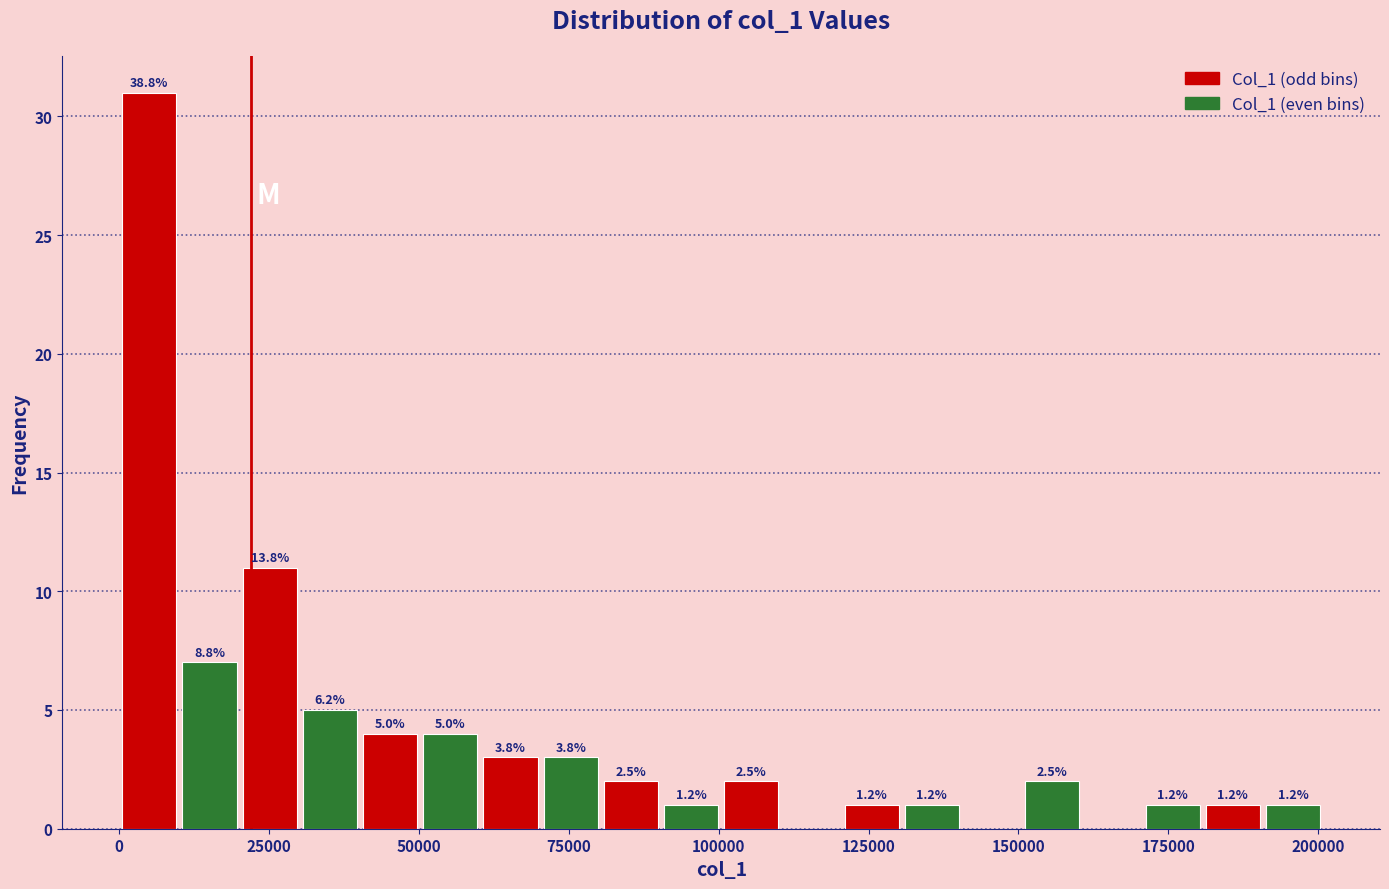

Read against the x-axis, roughly where is the centre of the tallest bar?

5000